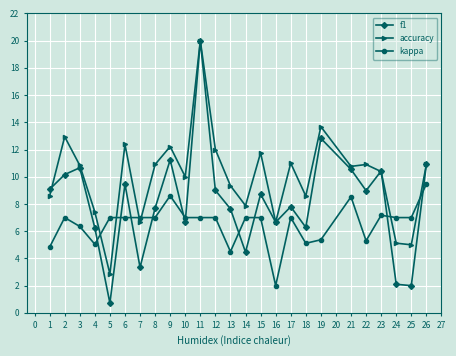

Does the chart display data point markers on the line(s)?

Yes